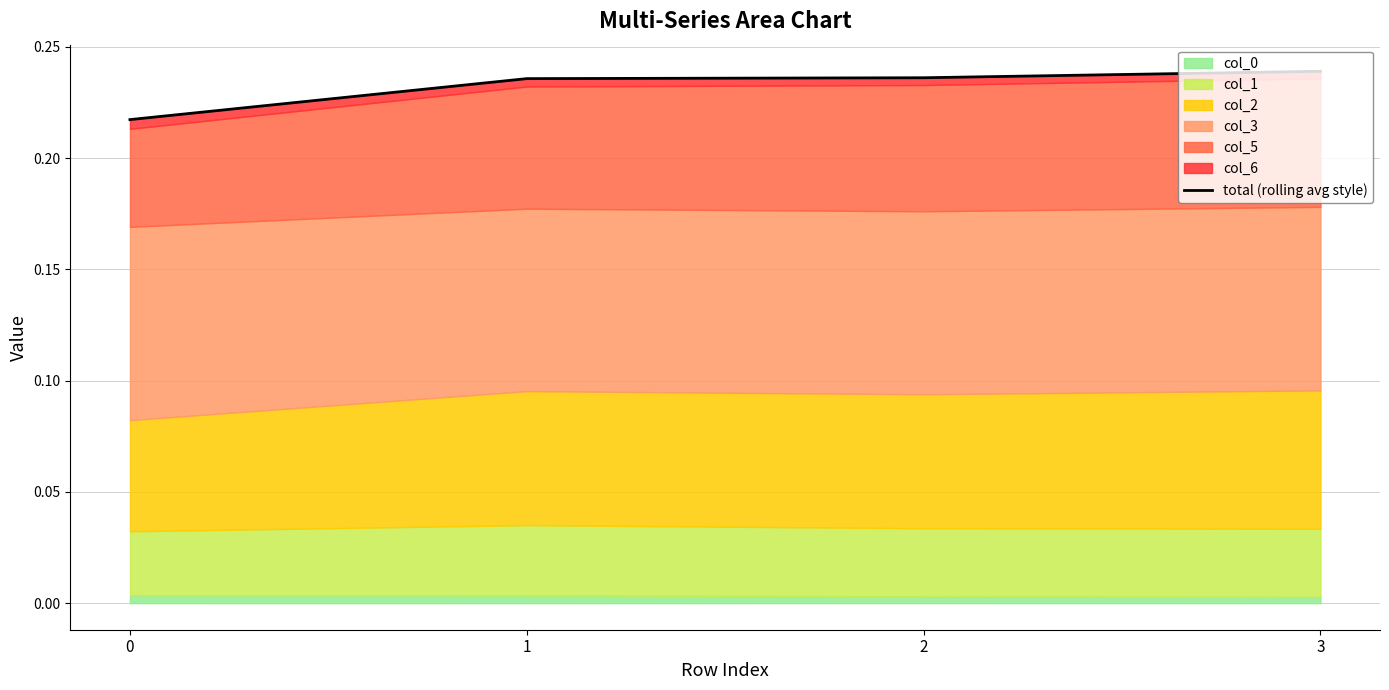

Reading left to right, extract all data points from this chart.

0=0.2	1=0.2	2=0.2	3=0.2